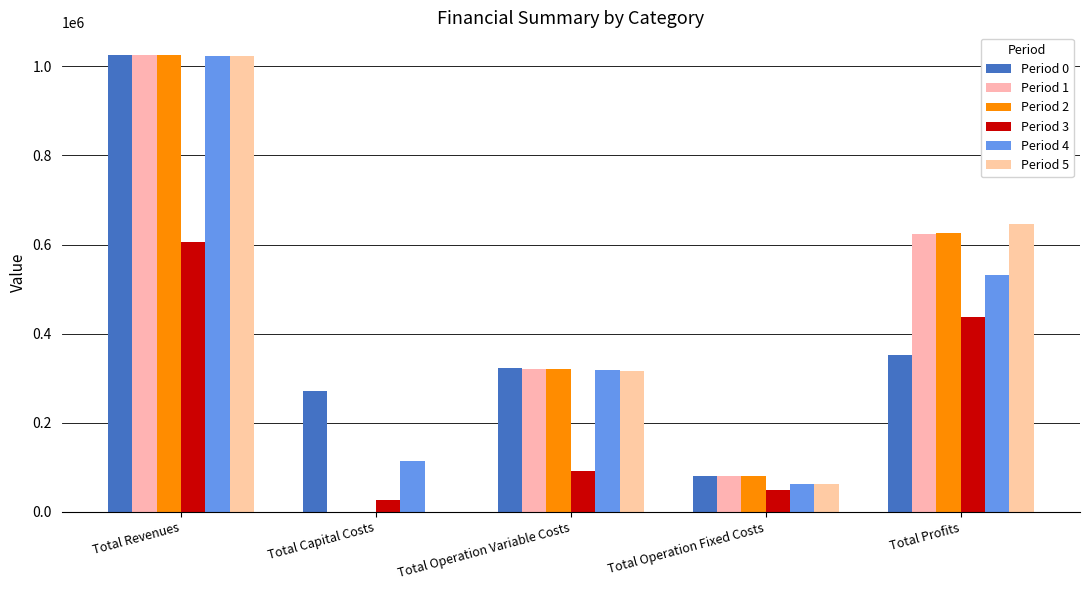

Which series has the widest spread of values?

Period 1